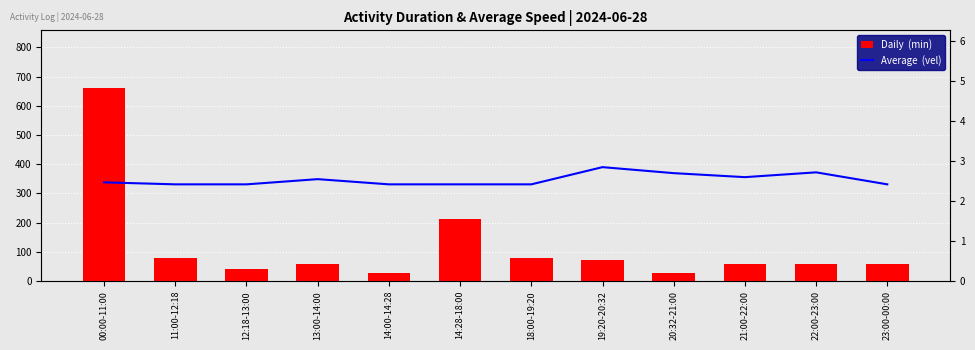

The Daily  (min) series shows 28.0 at 20:32-21:00. True or false?

True